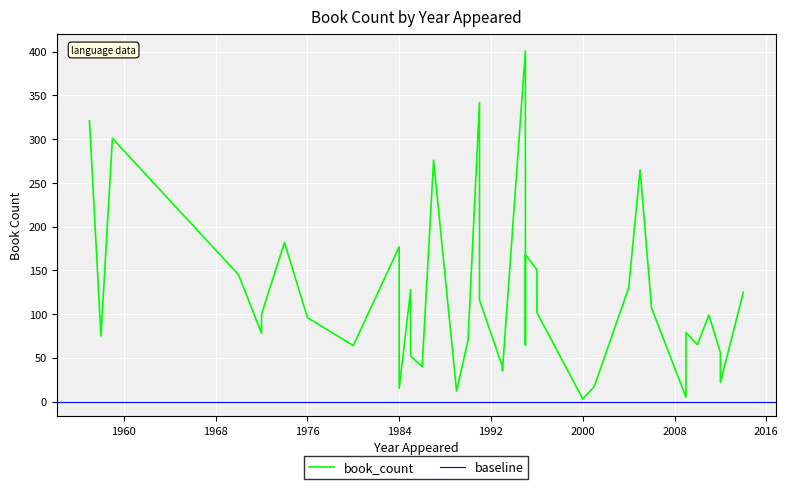

What is the minimum value shown in the chart?

3